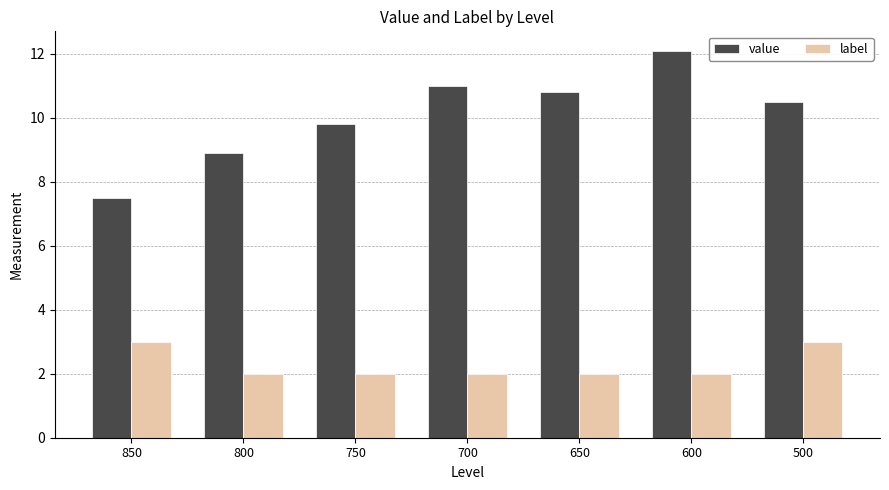

What is the difference between the highest and lowest values at 650?

8.8